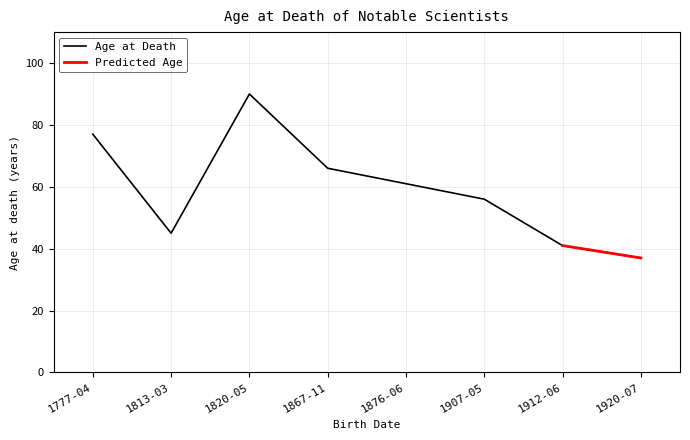

Is it true that the value at 1920-07-25 is 37?

True